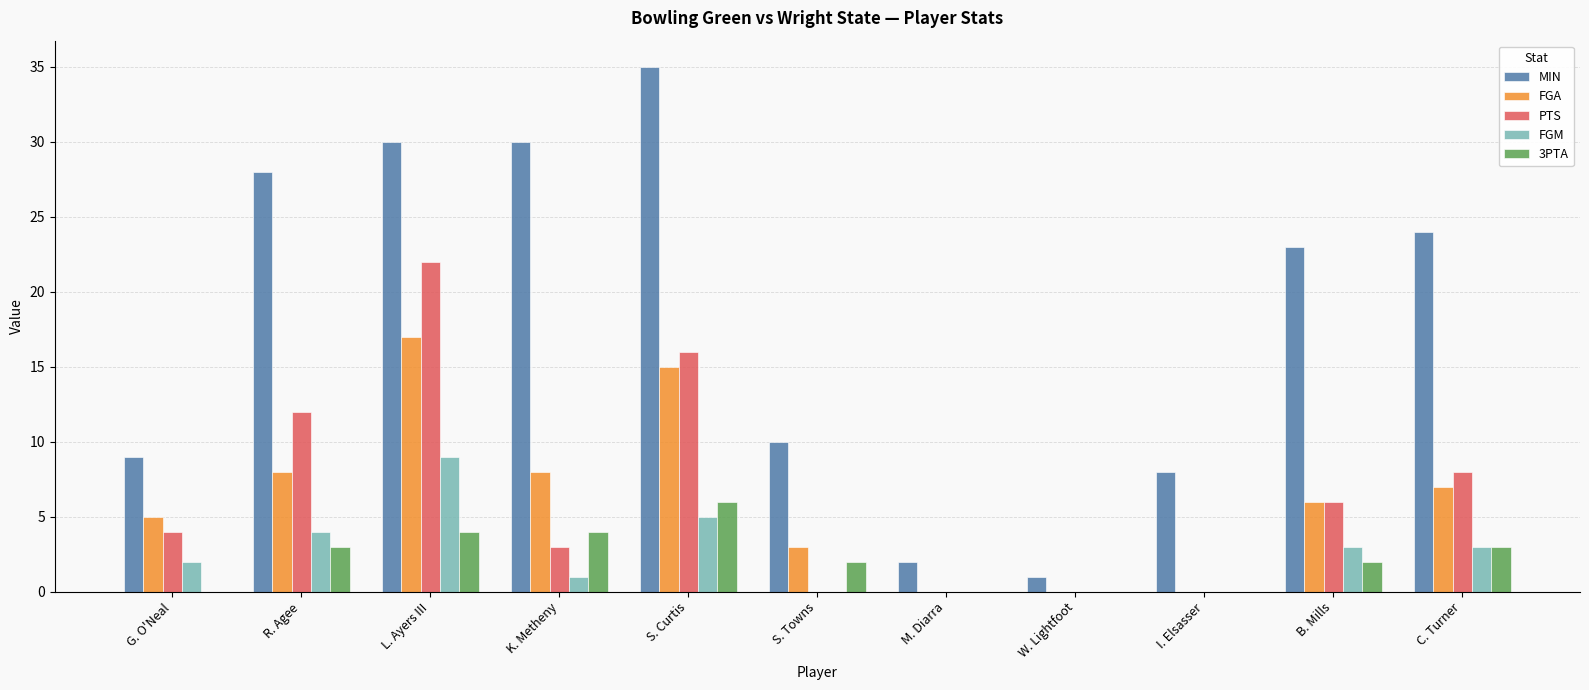

What is the sum of the PTS values at W. Lightfoot and L. Ayers III?

22